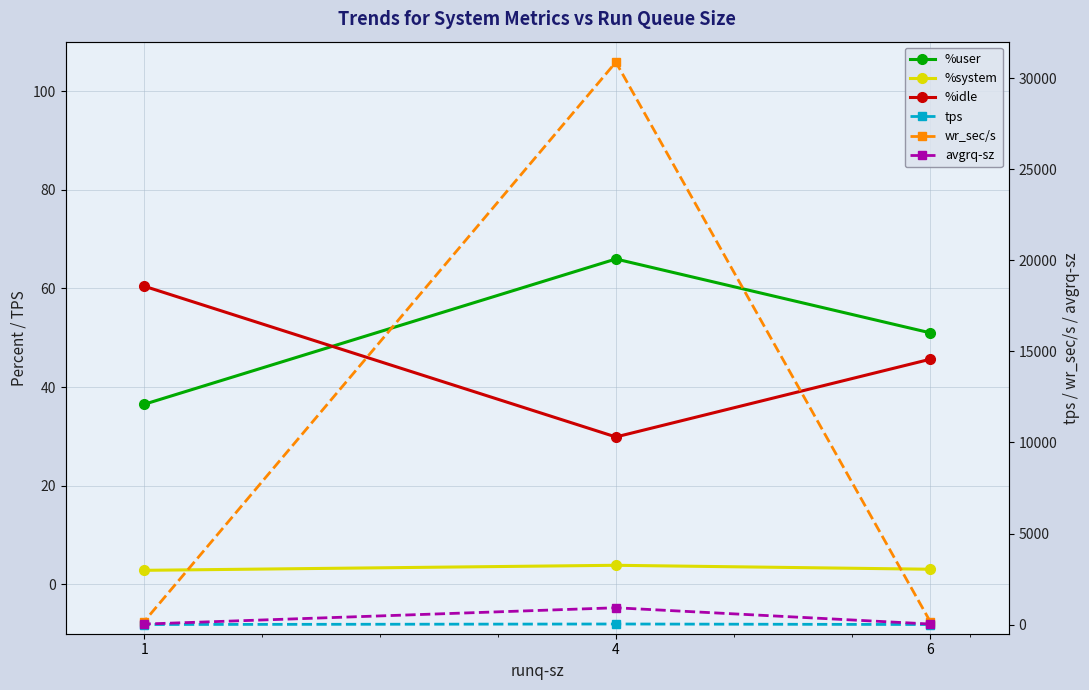

The value of wr_sec/s at 1 is 169.6. True or false?

True